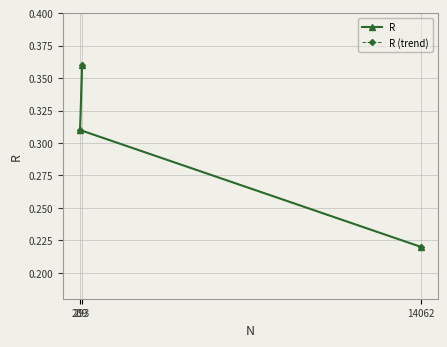

At how many categories does at least one series exceed 0?

3